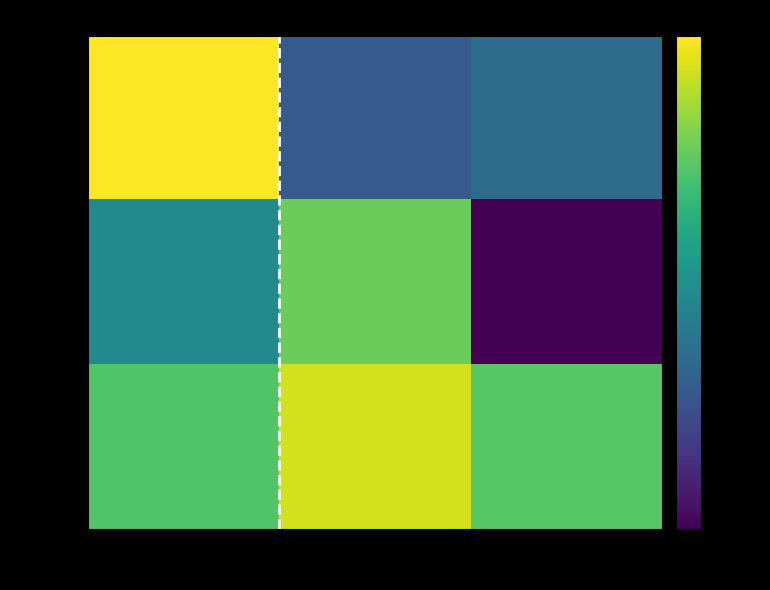

Reading right to left, extract all data points from this chart.

row_0: -0.2	-0.4	0.9
row_1: -0.9	0.5	-0.0
row_2: 0.4	0.8	0.4